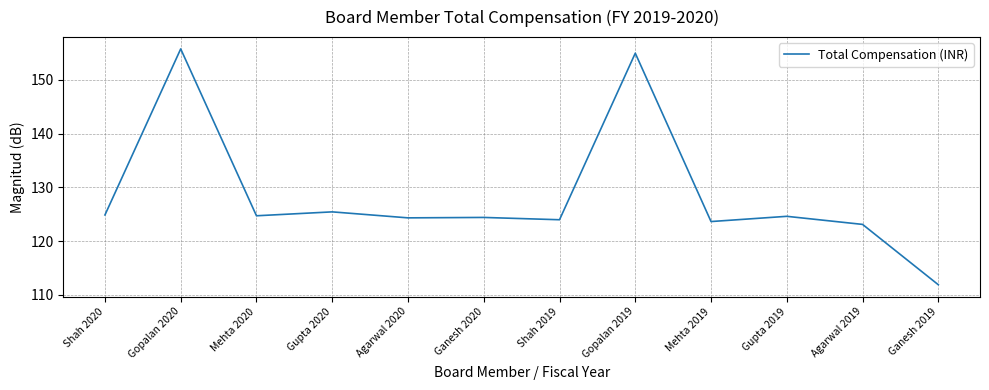

Does the chart have visible grid lines?

Yes